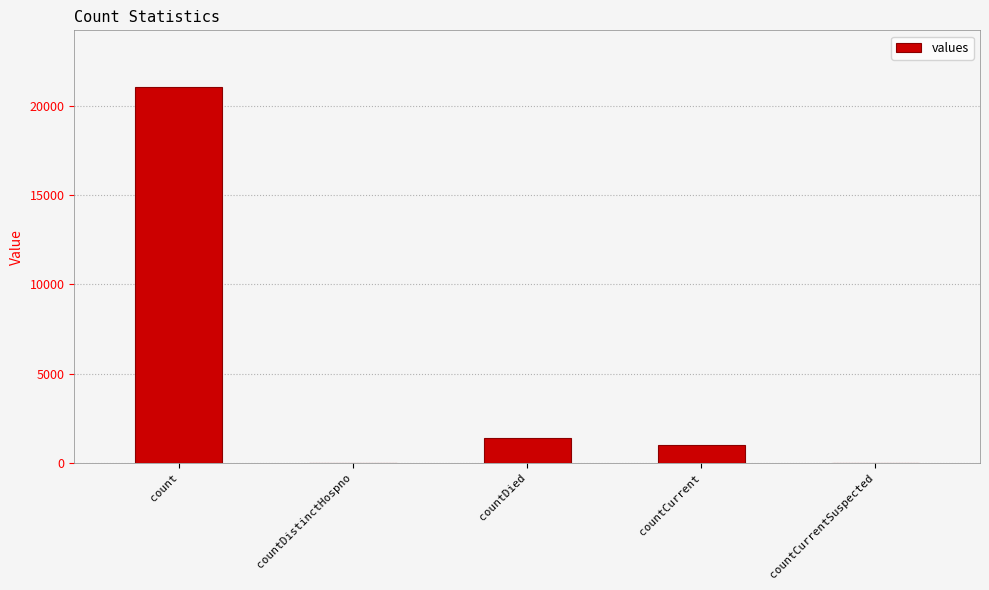

Which category has the highest value across all series?

count